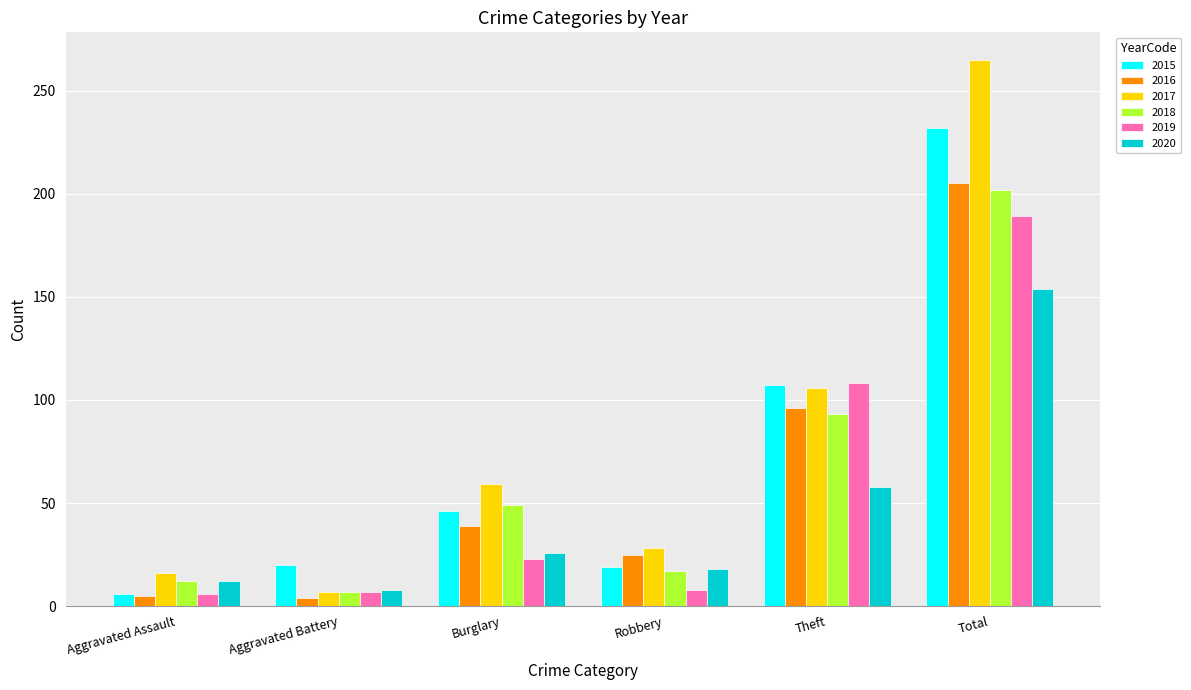

Which series has the largest range (max minus min)?

2017